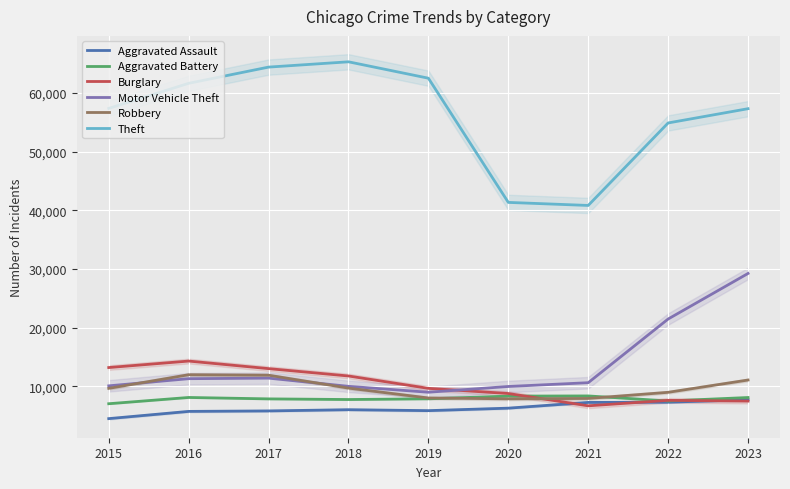

Reading right to left, what are all the values shown in this chart?

Aggravated Assault: 7705	7280	7242	6264	5841	6001	5793	5712	4480
Aggravated Battery: 8078	7488	8347	8319	7858	7735	7845	8086	7019
Burglary: 7468	7594	6662	8758	9638	11747	13001	14289	13184
Motor Vehicle Theft: 29220	21455	10602	9959	8977	9985	11380	11286	10068
Robbery: 11060	8963	7918	7855	7995	9681	11880	11960	9638
Theft: 57298	54868	40809	41329	62494	65288	64386	61623	57350